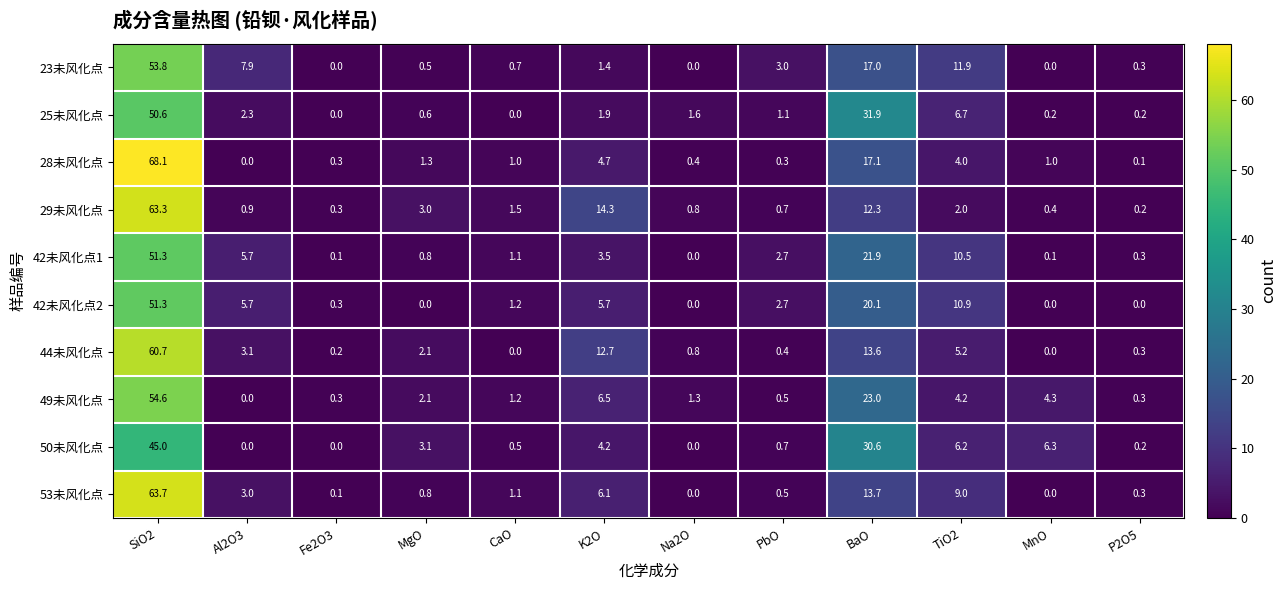

How many values in the 28未风化点 series are below 1?

5